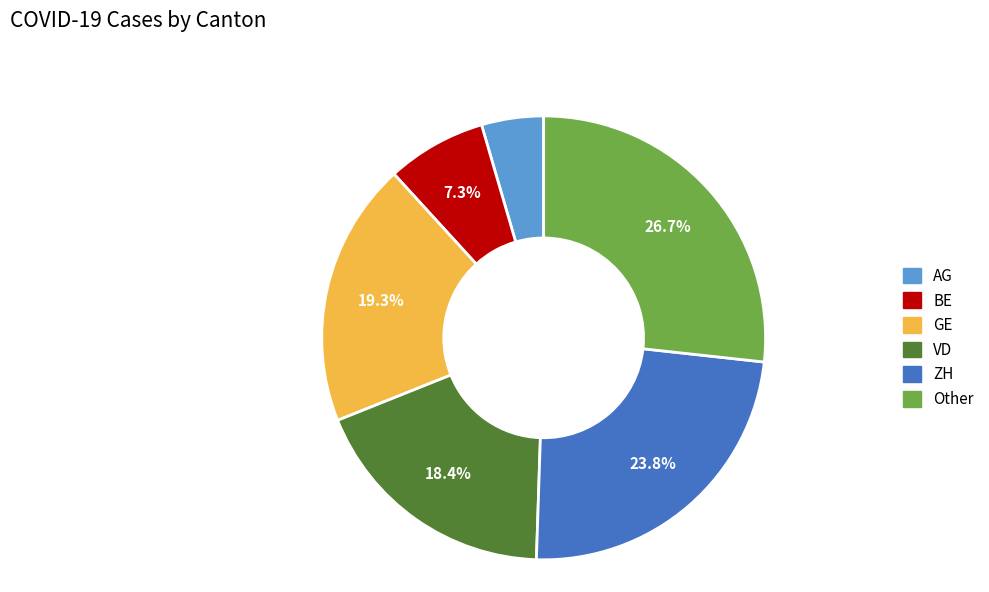

How many segments does this pie chart have?

6